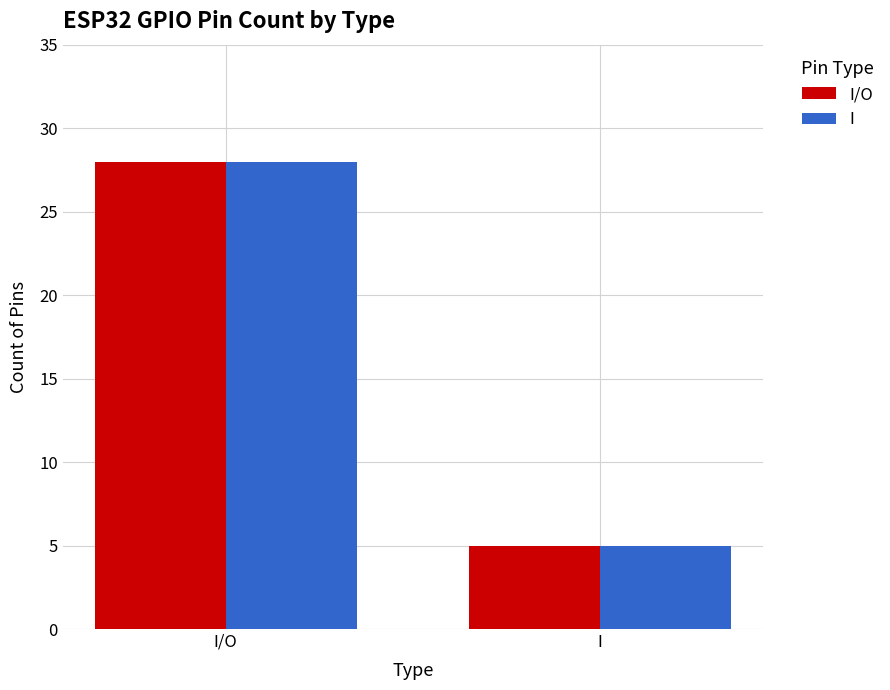

How many series are shown in this chart?

2